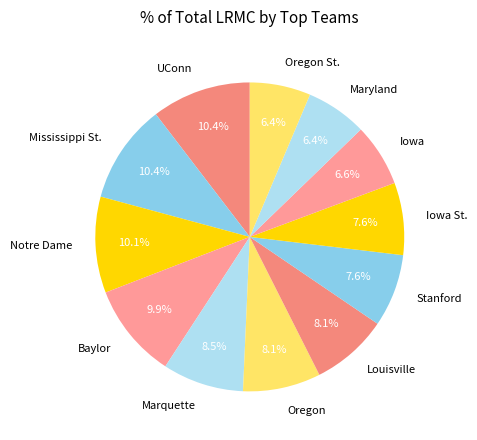

Which has a higher value, Stanford or Baylor?

Baylor